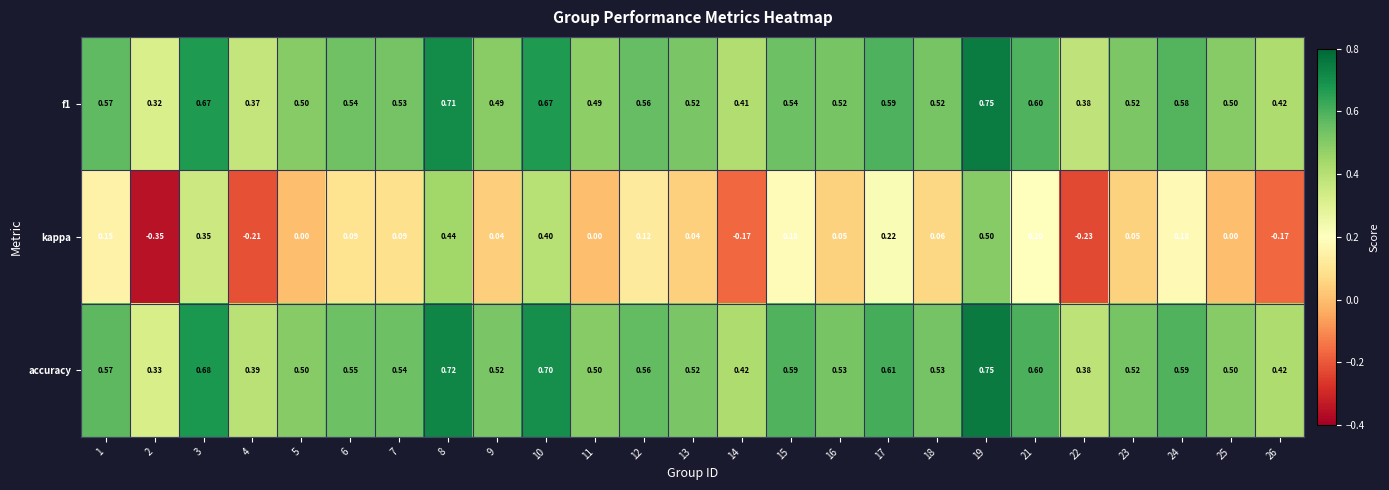

Between 4 and 17, which series saw the biggest shift?

kappa